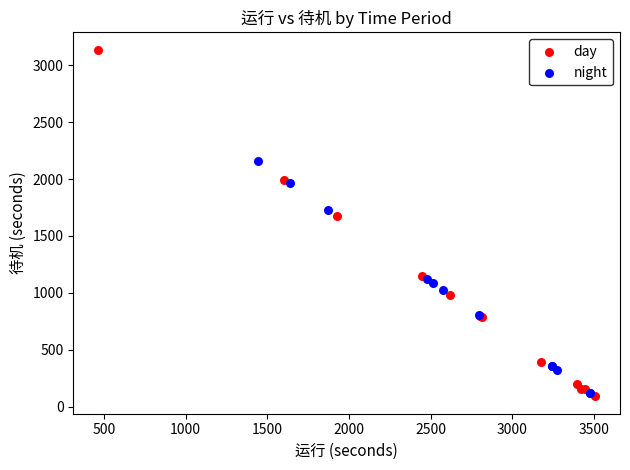

Which series has the widest spread of Y values?

day